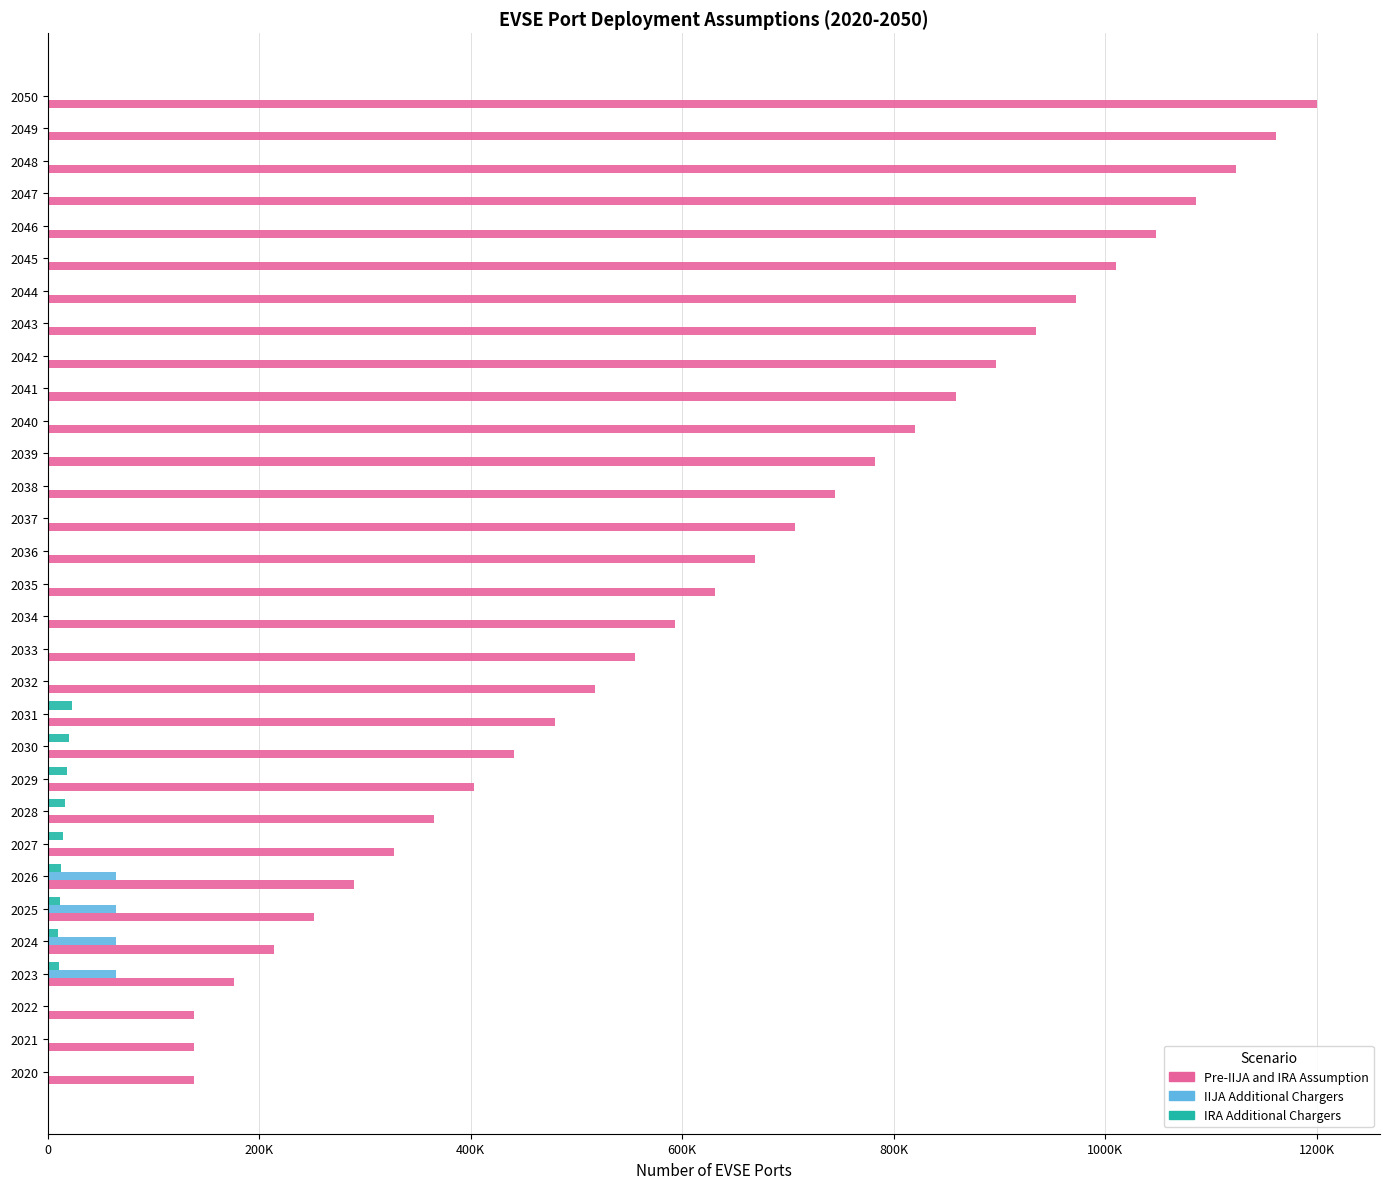

What are all the series names shown in the legend?

Pre-IIJA and IRA Assumption, IIJA Additional Chargers, IRA Additional Chargers